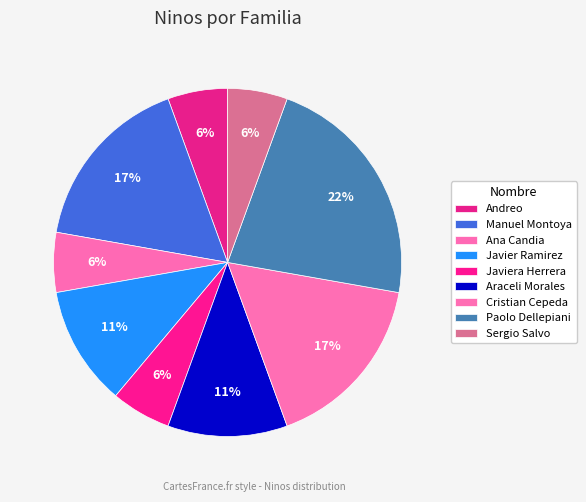

True or false: Javier Ramirez accounts for 11% of the total.

True